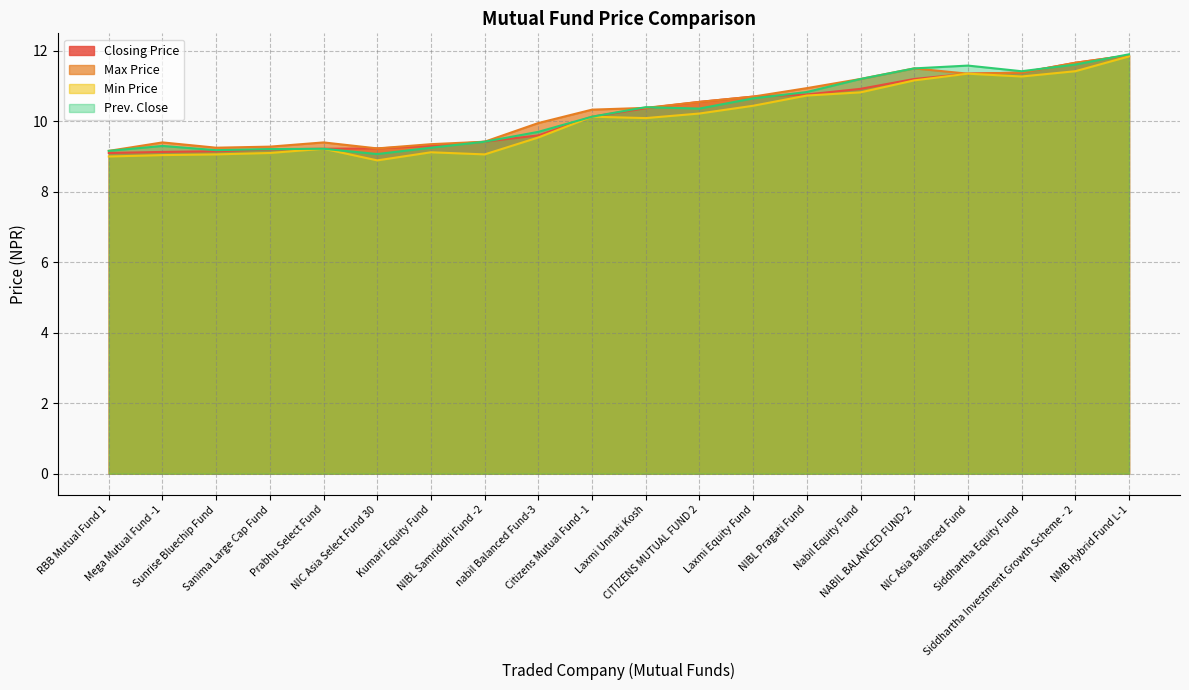

Where is the first local maximum for Max Price?

Mega Mutual Fund -1